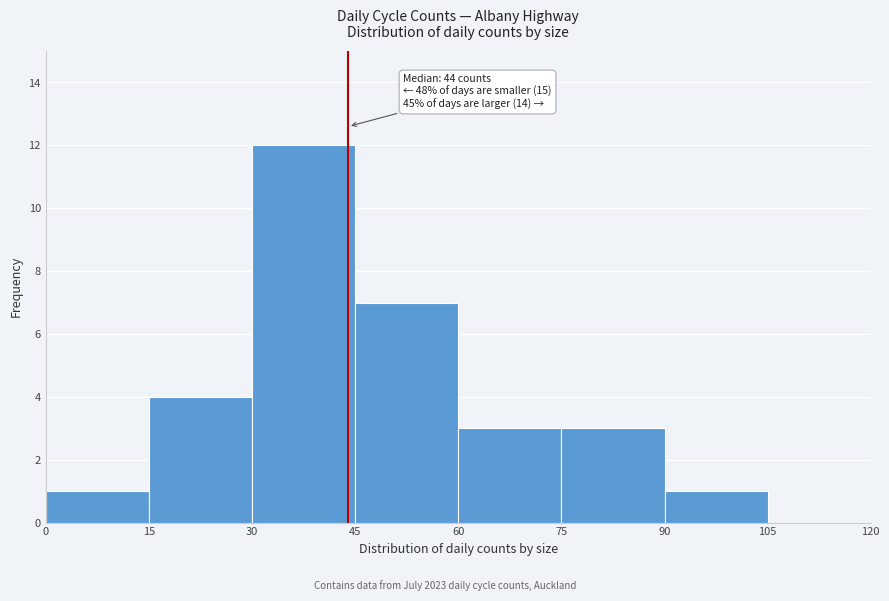

Over which range of the x-axis is the bar tallest?

30 to 45